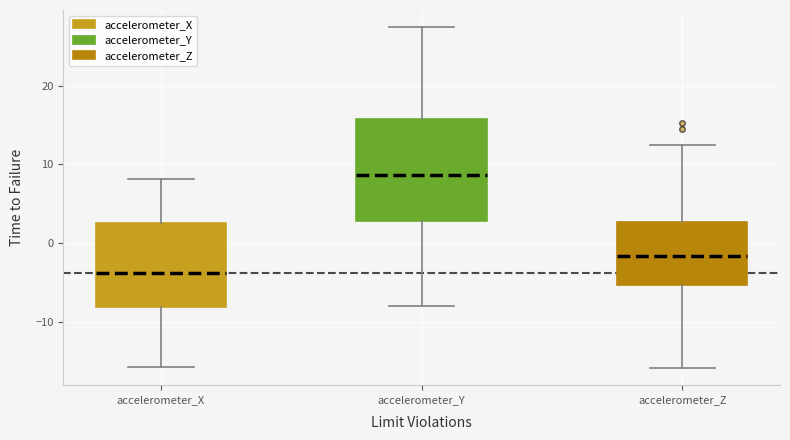

Which box has the lowest median line?

accelerometer_X